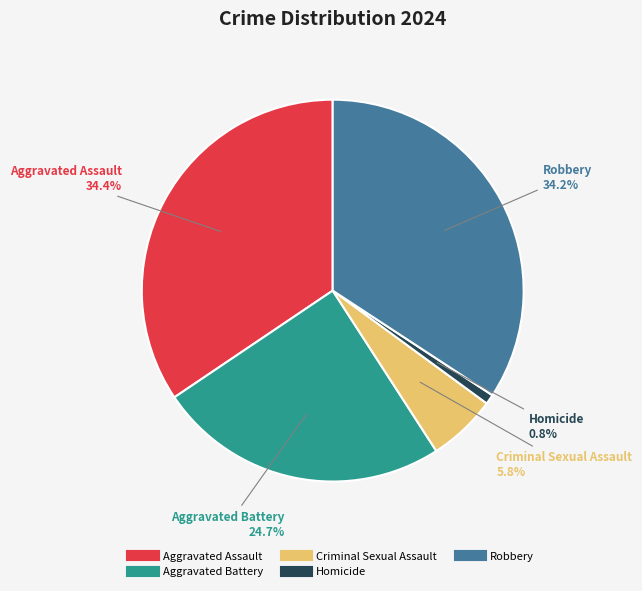

Which slice is the smallest?

Homicide